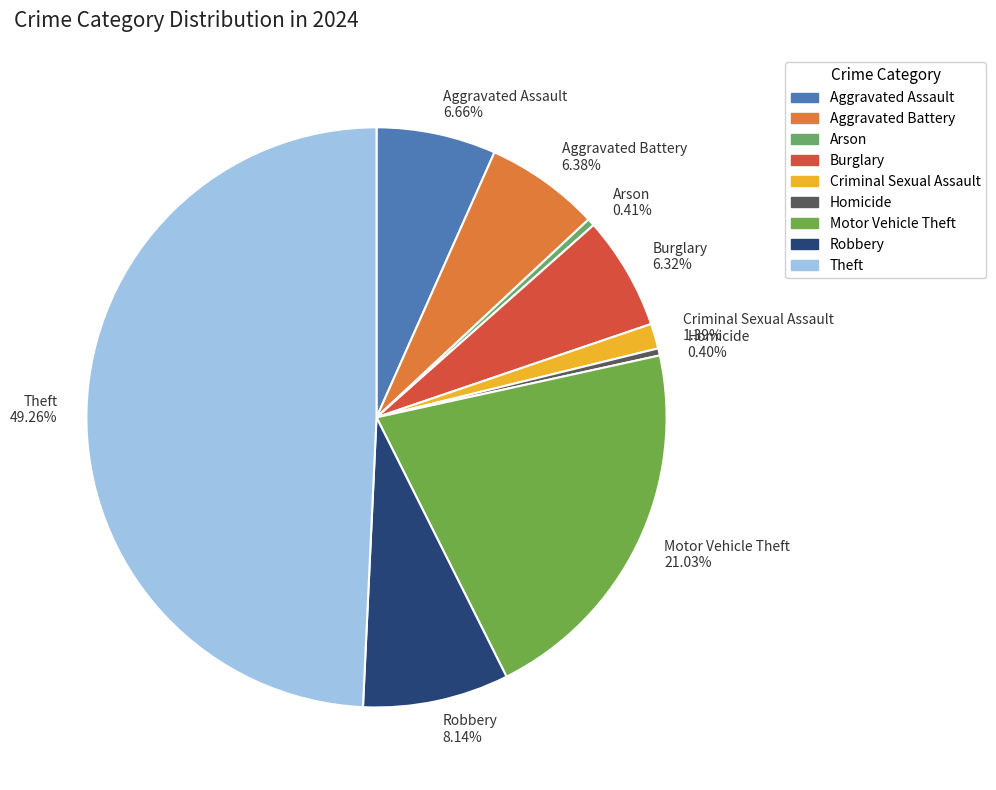

Is Criminal Sexual Assault the majority of the pie?

No